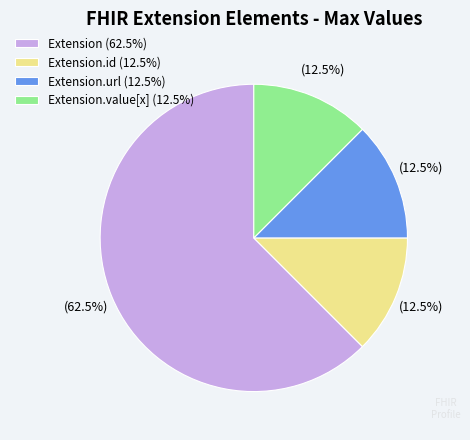

What is the largest slice in the pie chart?

Extension (62.5%)